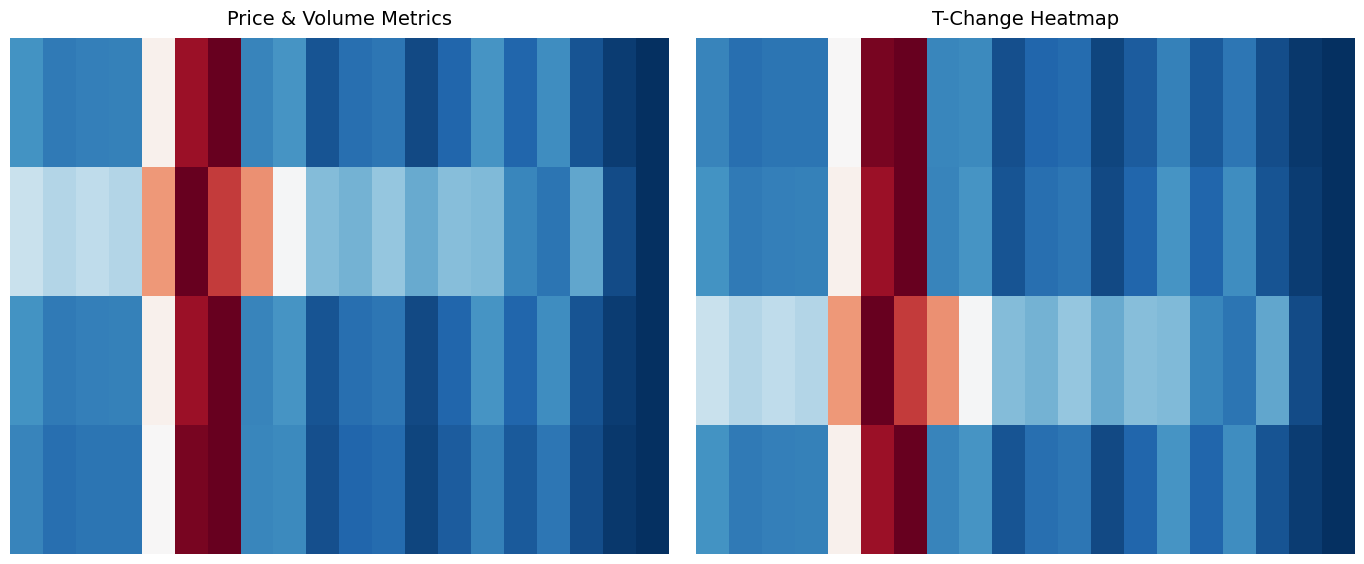

What is the spread (max minus min) of values at 15?

0.1